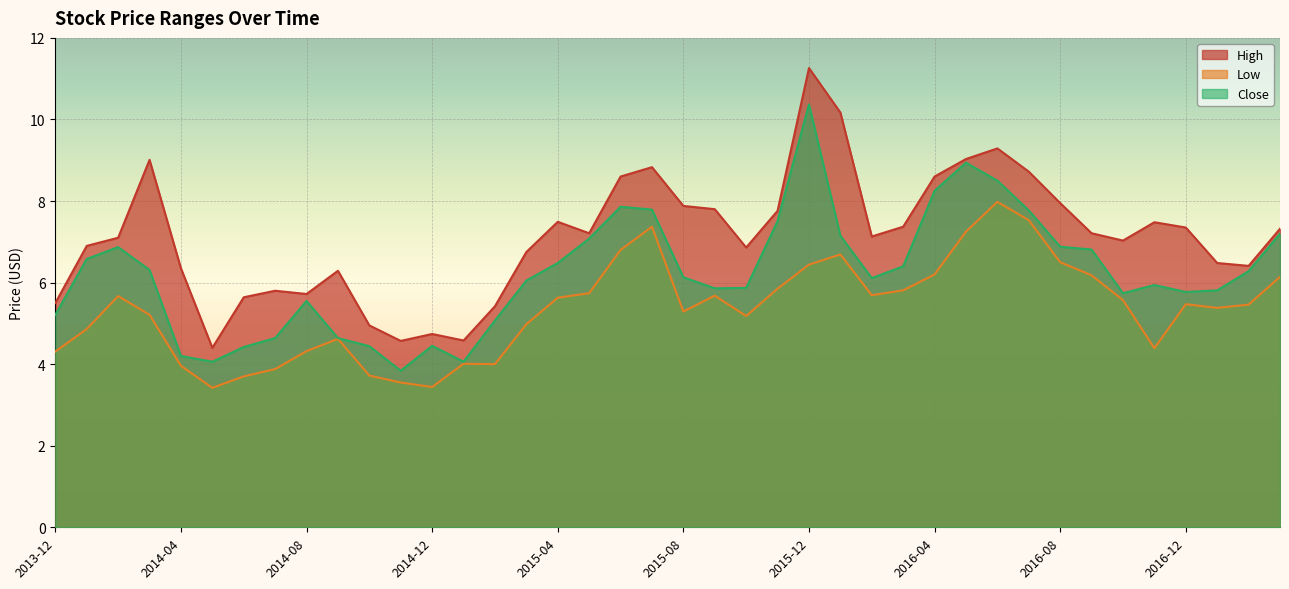

What is the maximum value for Close?

10.4